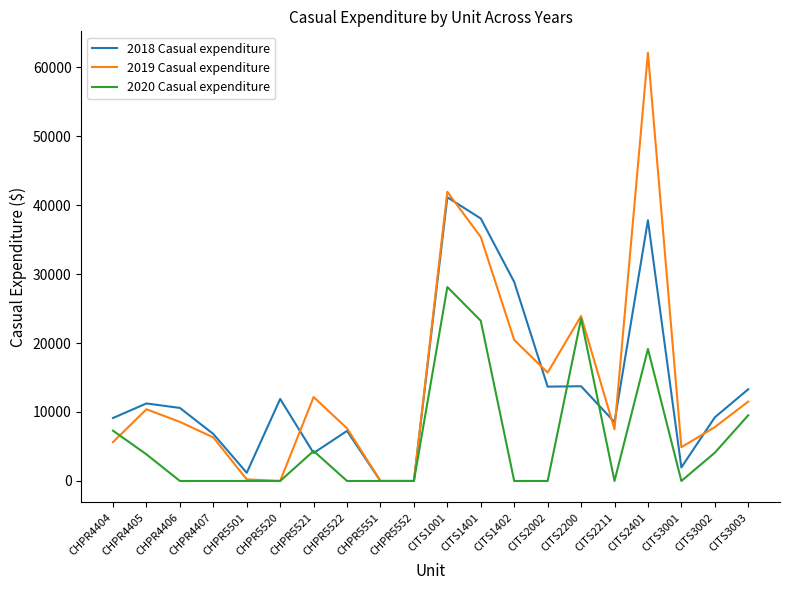

What position from the right is CITS1001?

10